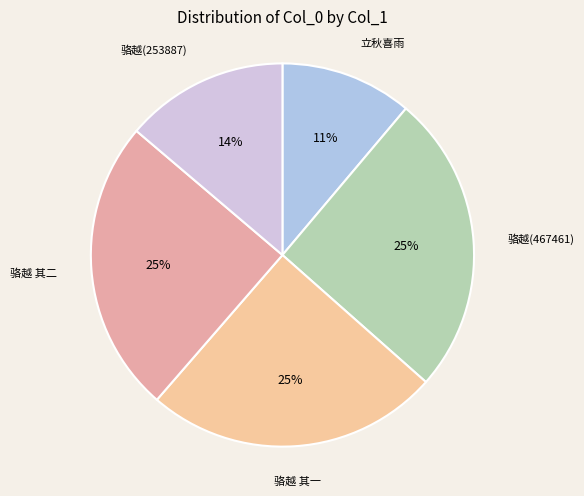

How many segments does this pie chart have?

5